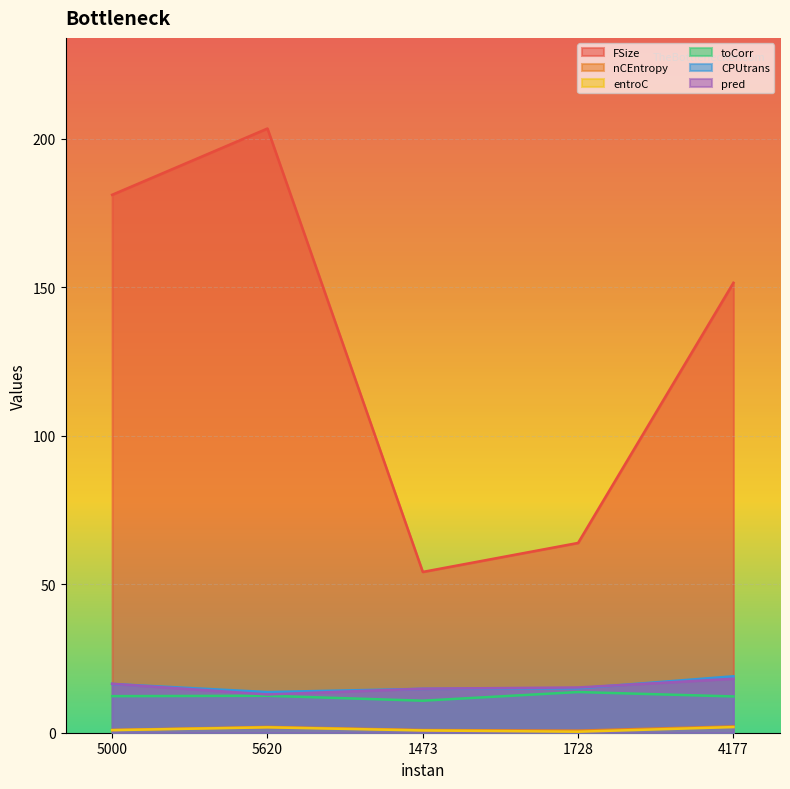

Between 1728 and 5000, which is larger?

5000